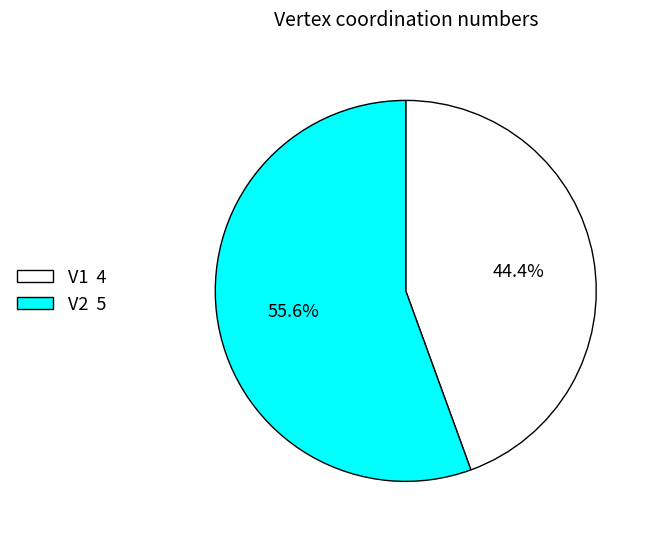

How much of the chart is everything except V1?

55.6%